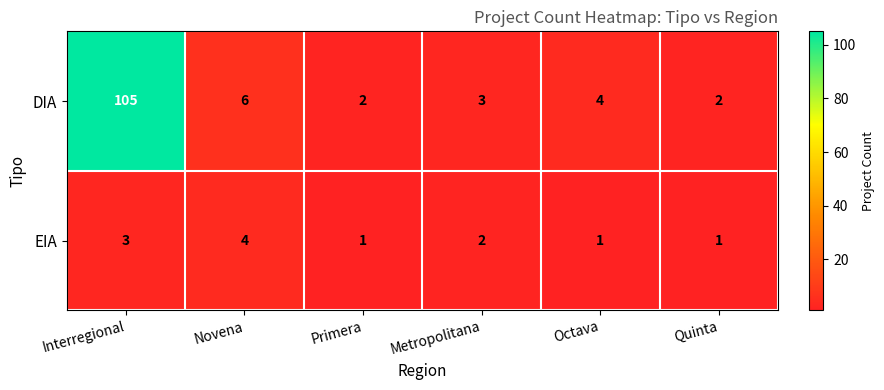

At which category is the sum across all series the highest?

Interregional